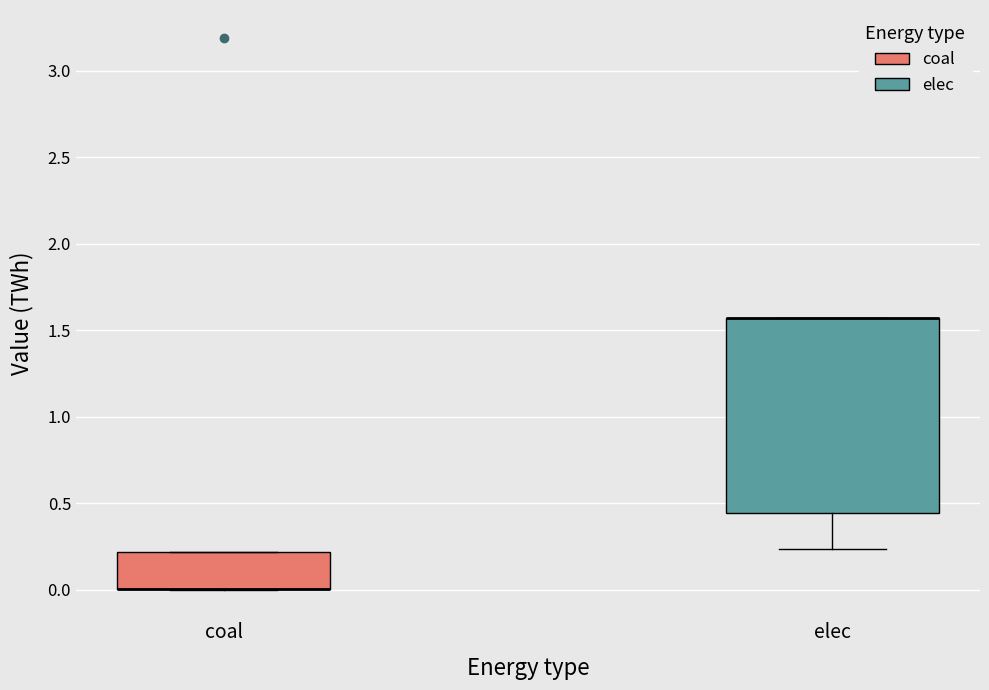

Where is the upper edge of the box for elec on the y-axis? The values are not printed on the chart, so give them approximately, as read against the axis.

1.55